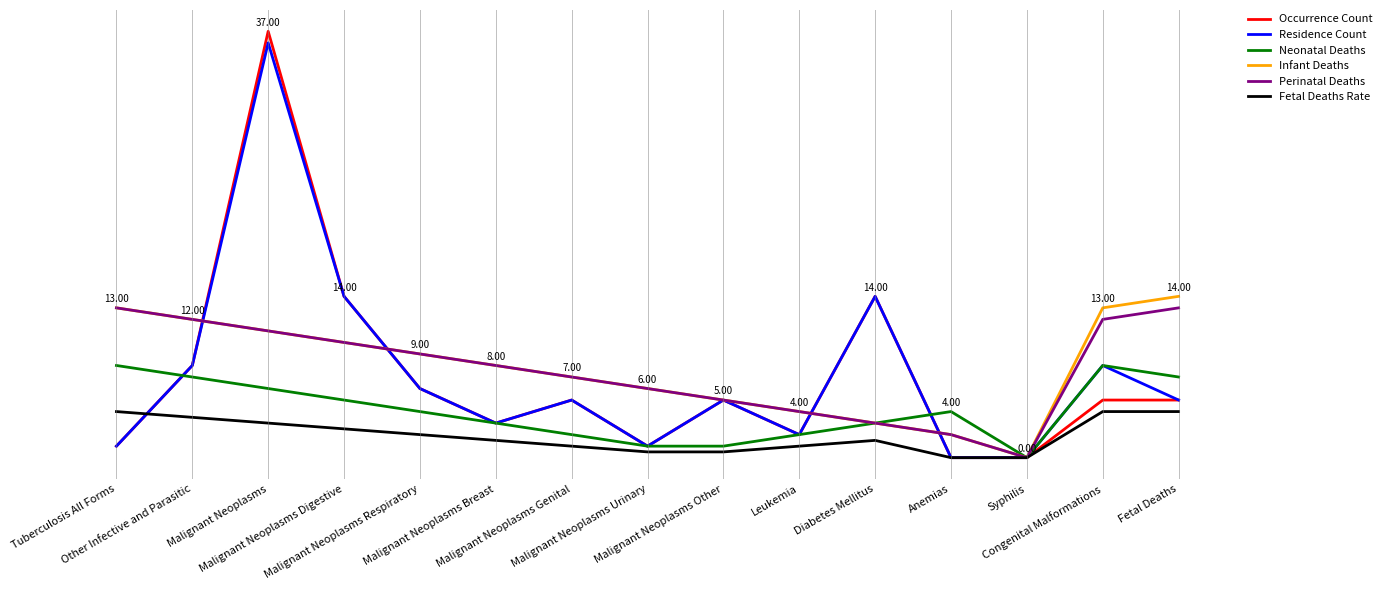

Reading left to right, extract all data points from this chart.

Occurrence Count: 1.0	8.0	37.0	14.0	6.0	3.0	5.0	1.0	5.0	2.0	14.0	0.0	0.0	5.0	5.0
Residence Count: 1.0	8.0	36.0	14.0	6.0	3.0	5.0	1.0	5.0	2.0	14.0	0.0	0.0	8.0	5.0
Neonatal Deaths: 8.0	7.0	6.0	5.0	4.0	3.0	2.0	1.0	1.0	2.0	3.0	4.0	0.0	8.0	7.0
Infant Deaths: 13.0	12.0	11.0	10.0	9.0	8.0	7.0	6.0	5.0	4.0	3.0	2.0	0.0	13.0	14.0
Perinatal Deaths: 13.0	12.0	11.0	10.0	9.0	8.0	7.0	6.0	5.0	4.0	3.0	2.0	0.0	12.0	13.0
Fetal Deaths Rate: 4.0	3.5	3.0	2.5	2.0	1.5	1.0	0.5	0.5	1.0	1.5	0.0	0.0	4.0	4.0